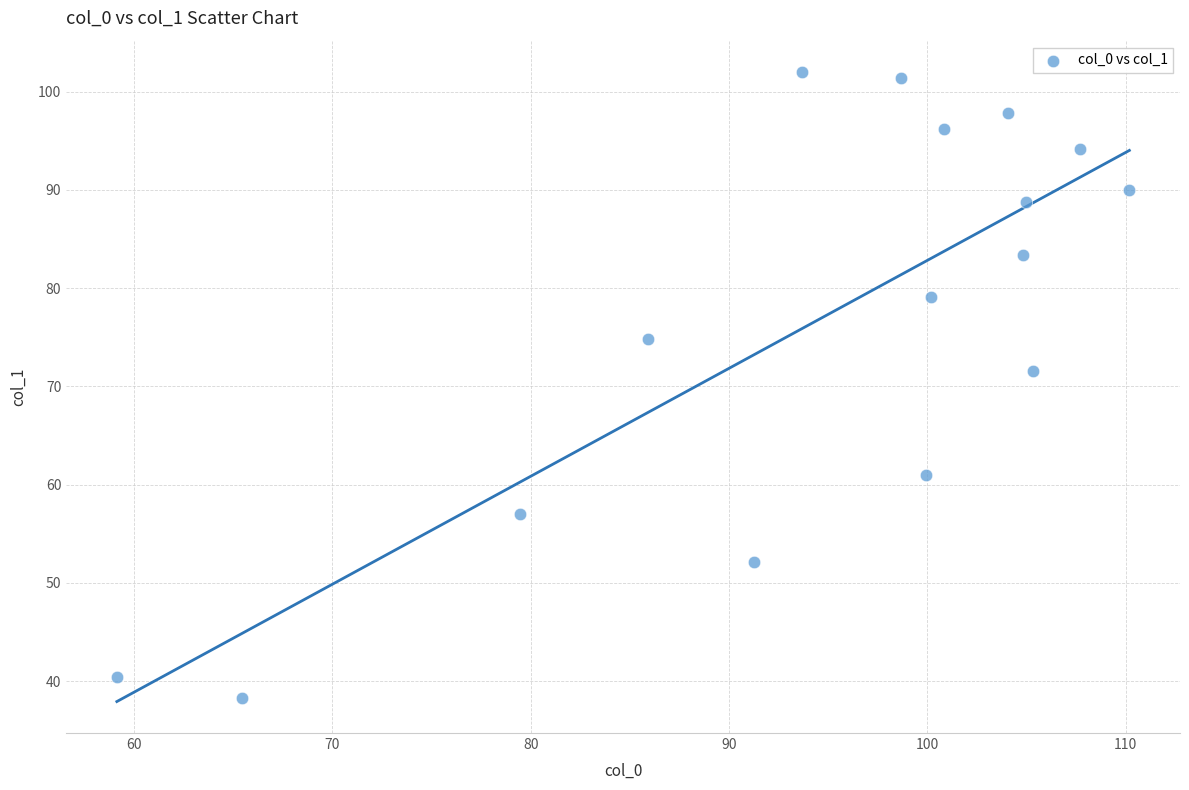

What is the range of X values (max minus min)?

51.0